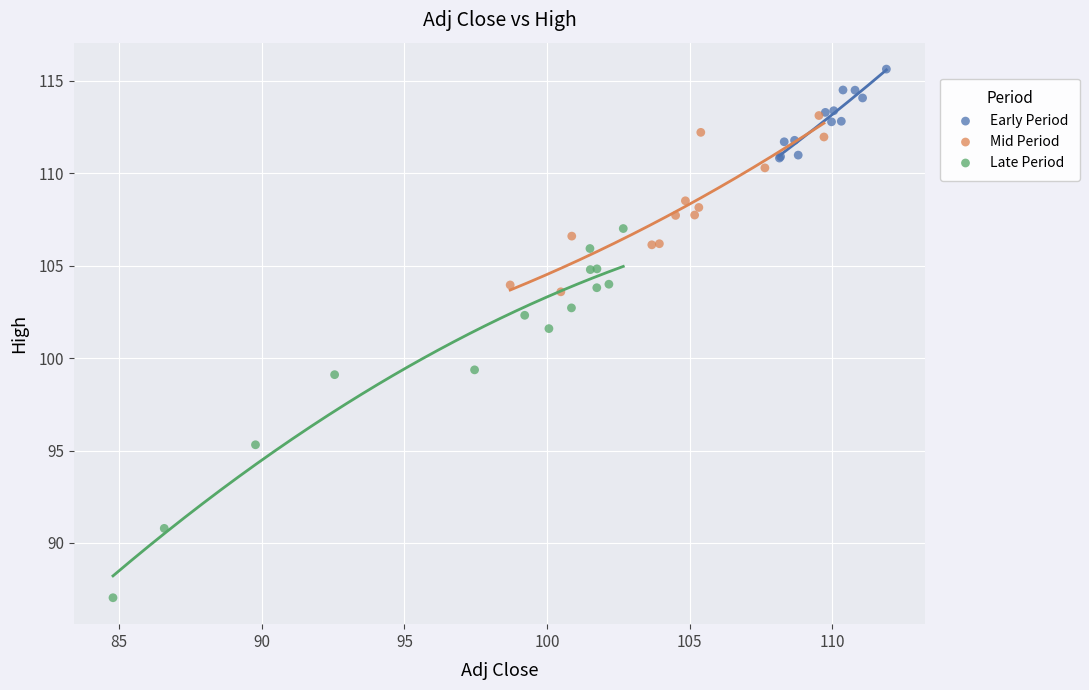

Which series contains the lowest Y value?

Late Period